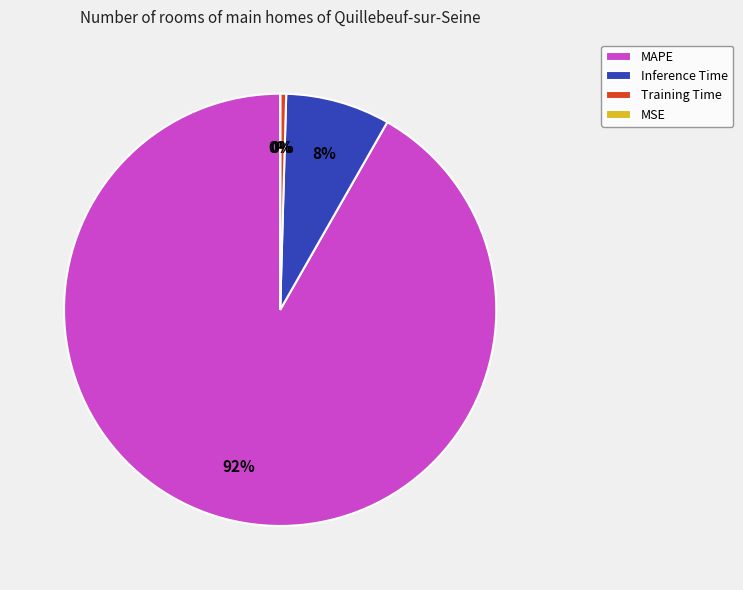

Is the sum of Training Time and Inference Time greater than half?

No